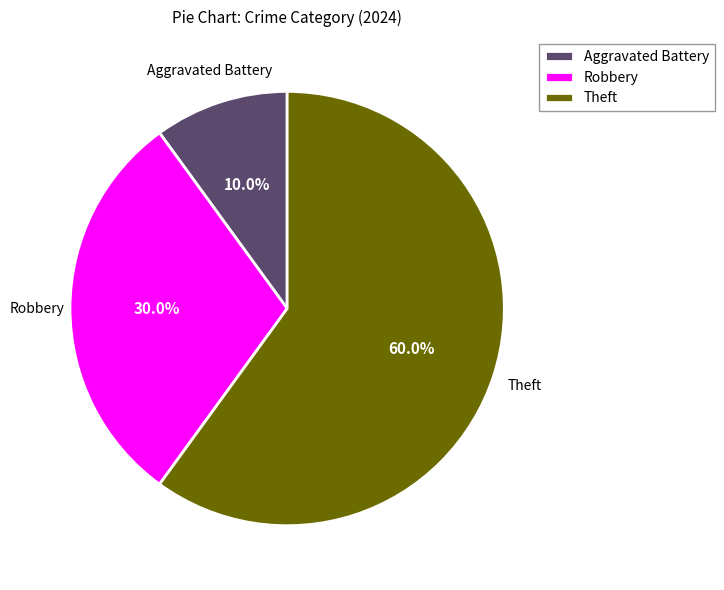

Does Theft represent more than half of the total?

Yes